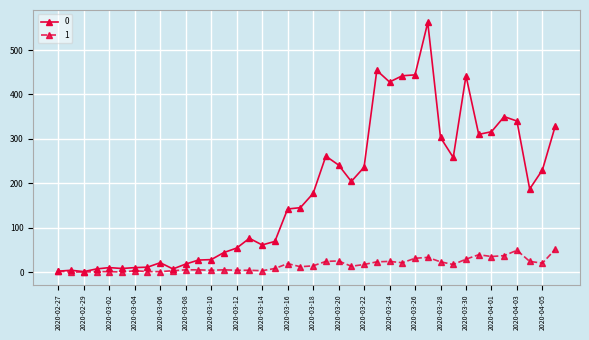

List the series in order of their peak value, lowest first.

1, 0